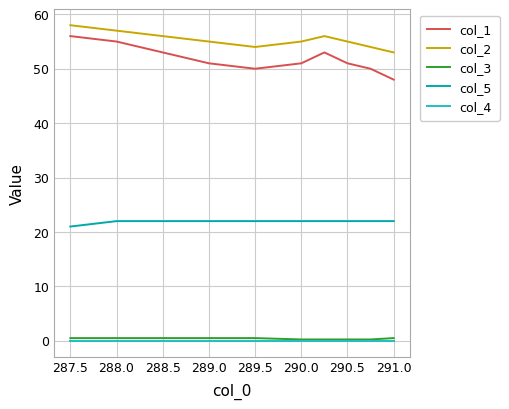

What is the maximum value shown in the chart?

58.0